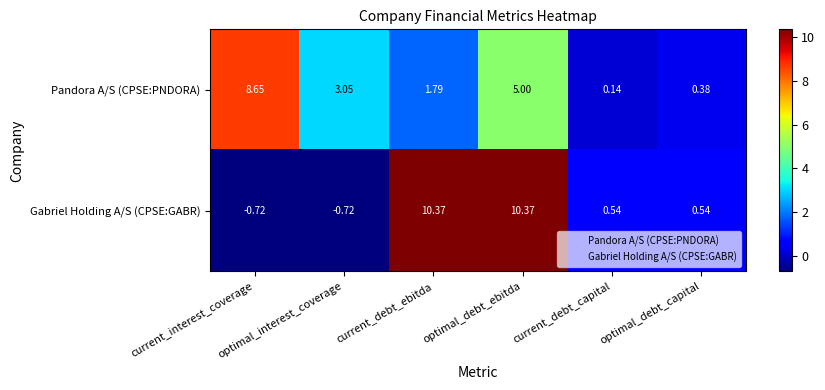

Which series has the largest total across all categories?

Gabriel Holding A/S (CPSE:GABR)